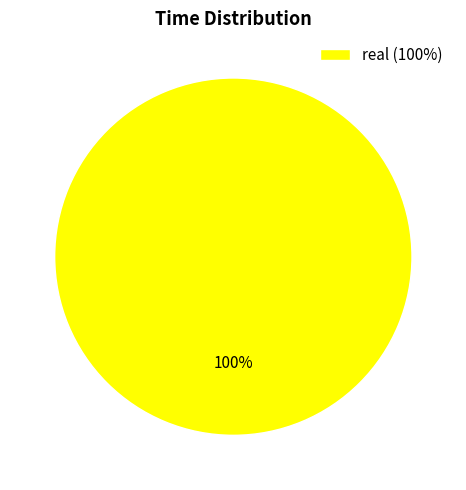

The real (100%) slice represents 91% of the pie. True or false?

False